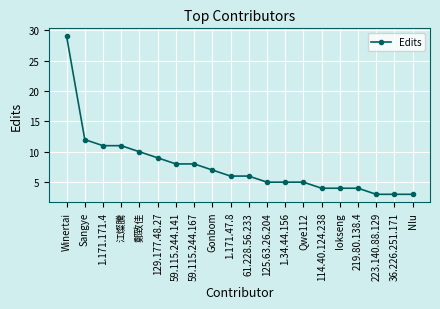

Reading left to right, what are all the values shown in this chart?

Winertai=29	Sangye=12	1.171.171.4=11	江燦騰=11	鄭致佳=10	129.177.48.27=9	59.115.244.141=8	59.115.244.167=8	Gonbom=7	1.171.47.8=6	61.228.56.233=6	125.63.26.204=5	1.34.44.156=5	Qwe112=5	114.40.124.238=4	Iokseng=4	219.80.138.4=4	223.140.88.129=3	36.226.251.171=3	Nlu=3